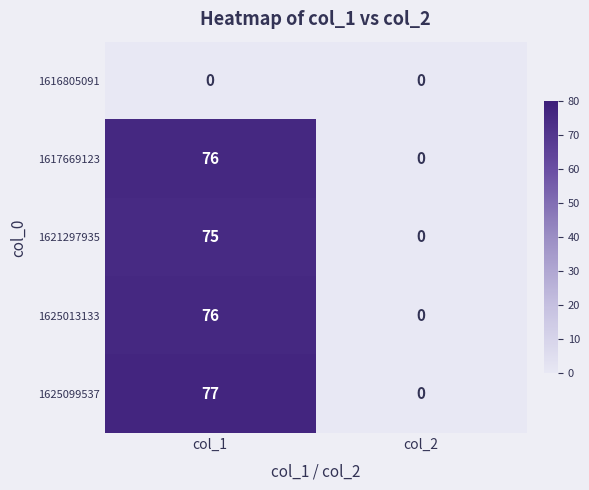

The value of 1625013133 at col_2 is 0. True or false?

True